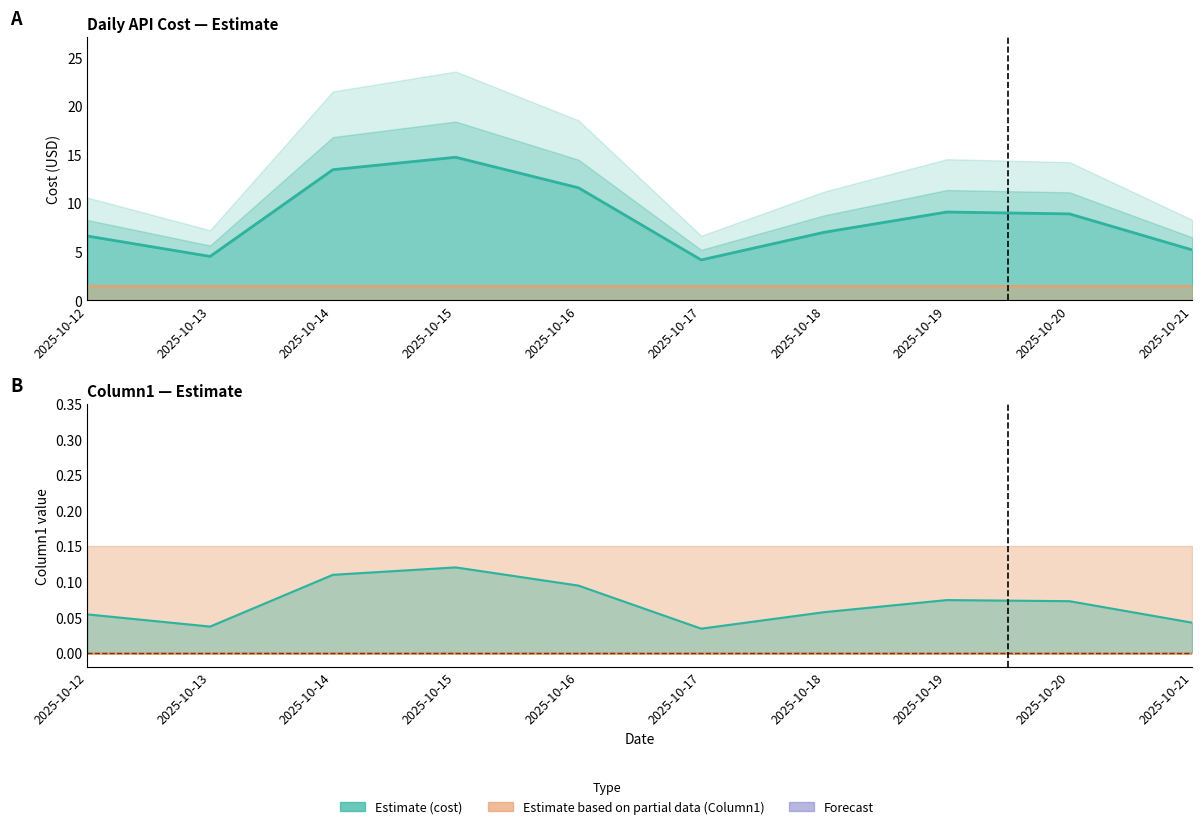

Does the chart have visible grid lines?

No